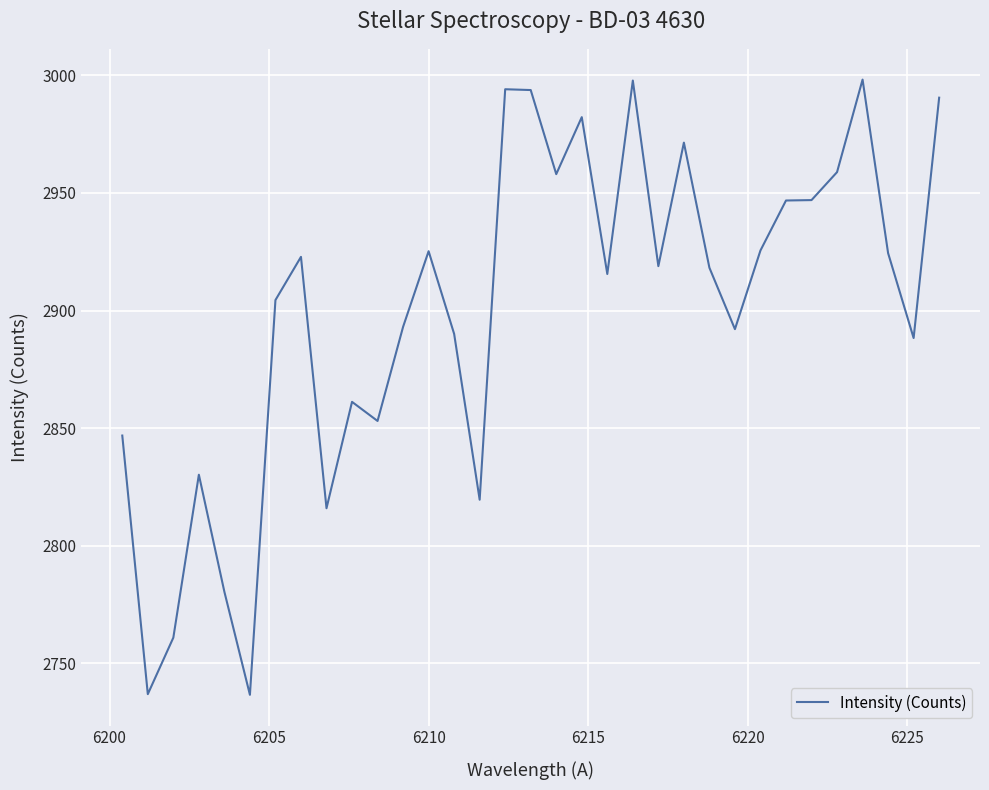

What is the minimum value shown in the chart?

2736.5